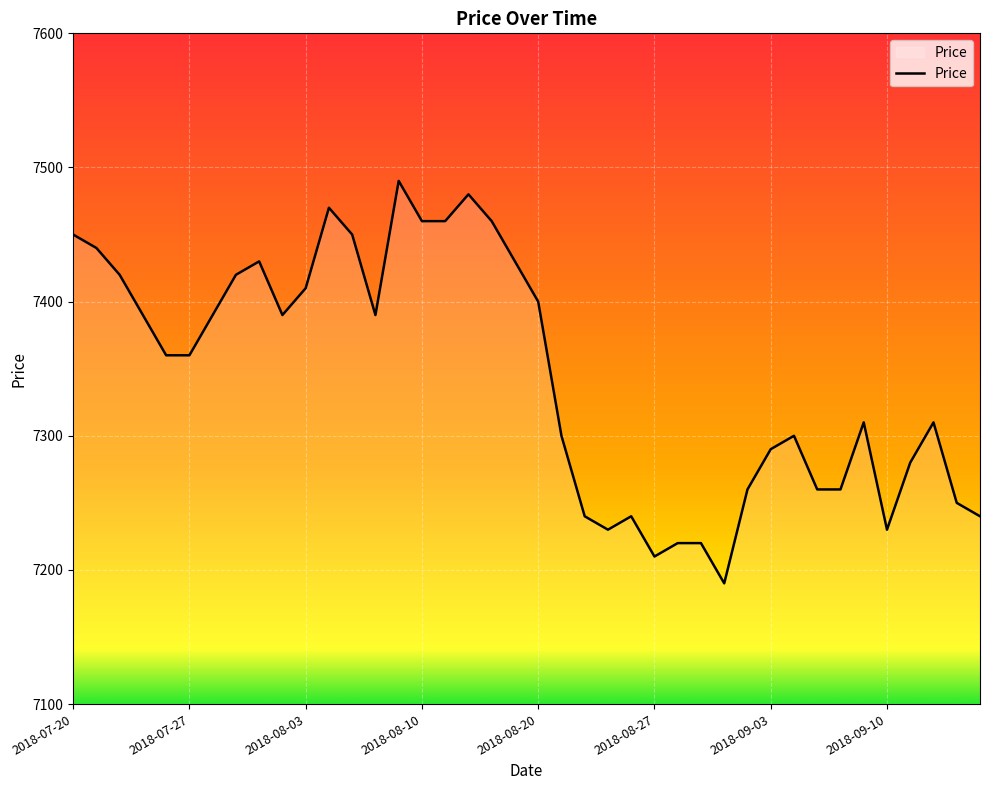

How many series are shown in this chart?

1